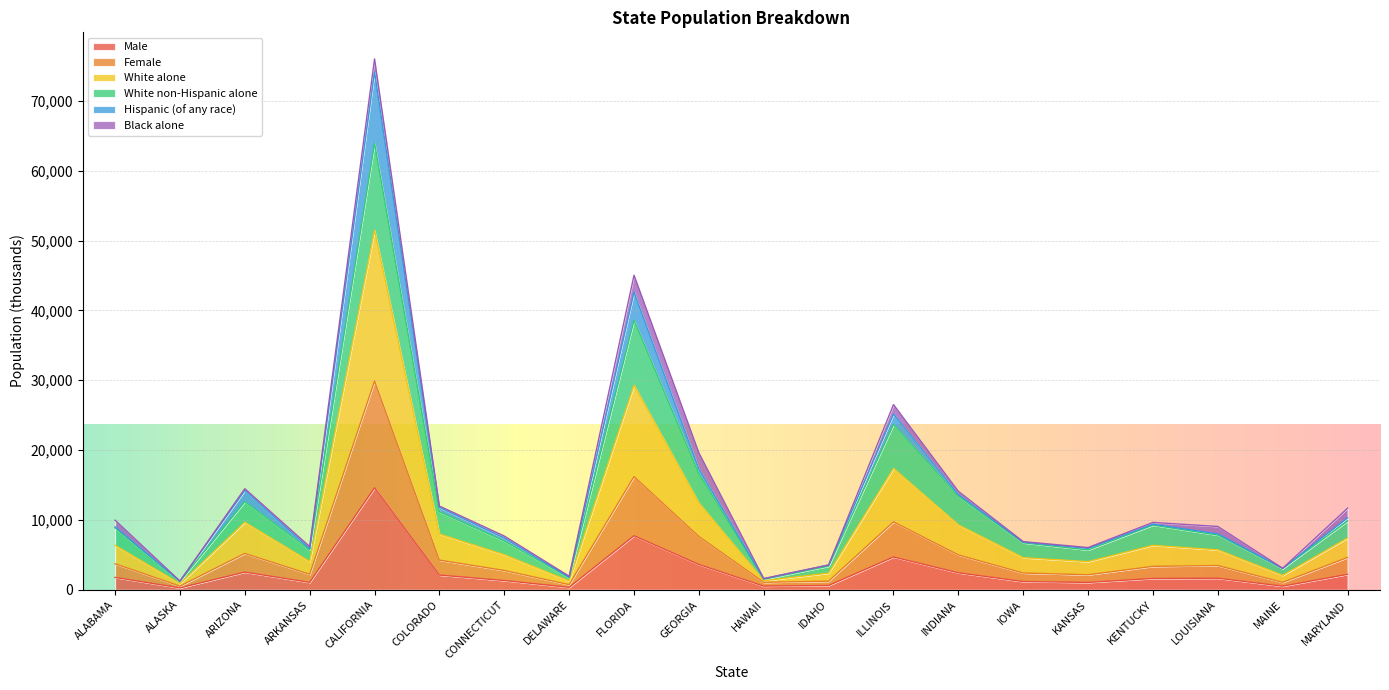

At how many categories does at least one series exceed 71499?

1